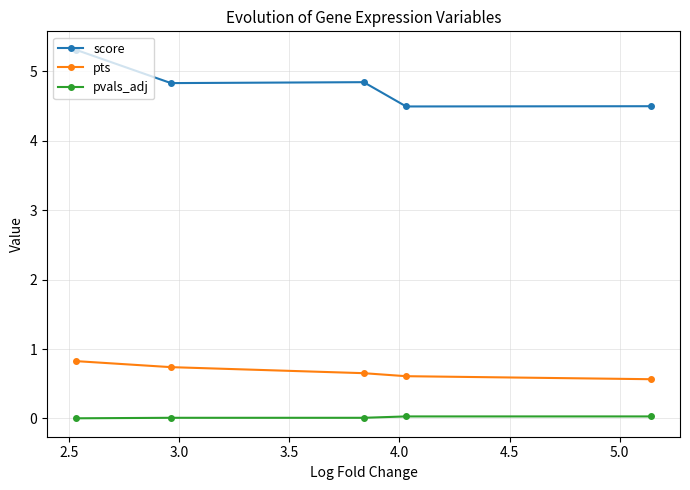

What is the greatest value displayed?

5.3